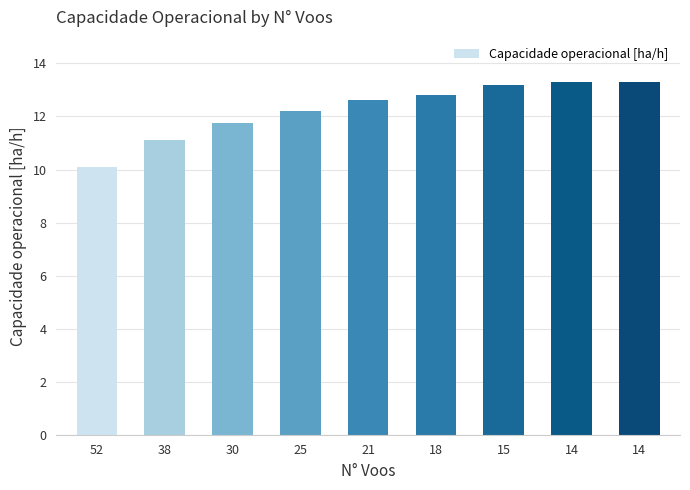

At which label does the data first exceed 12?

25